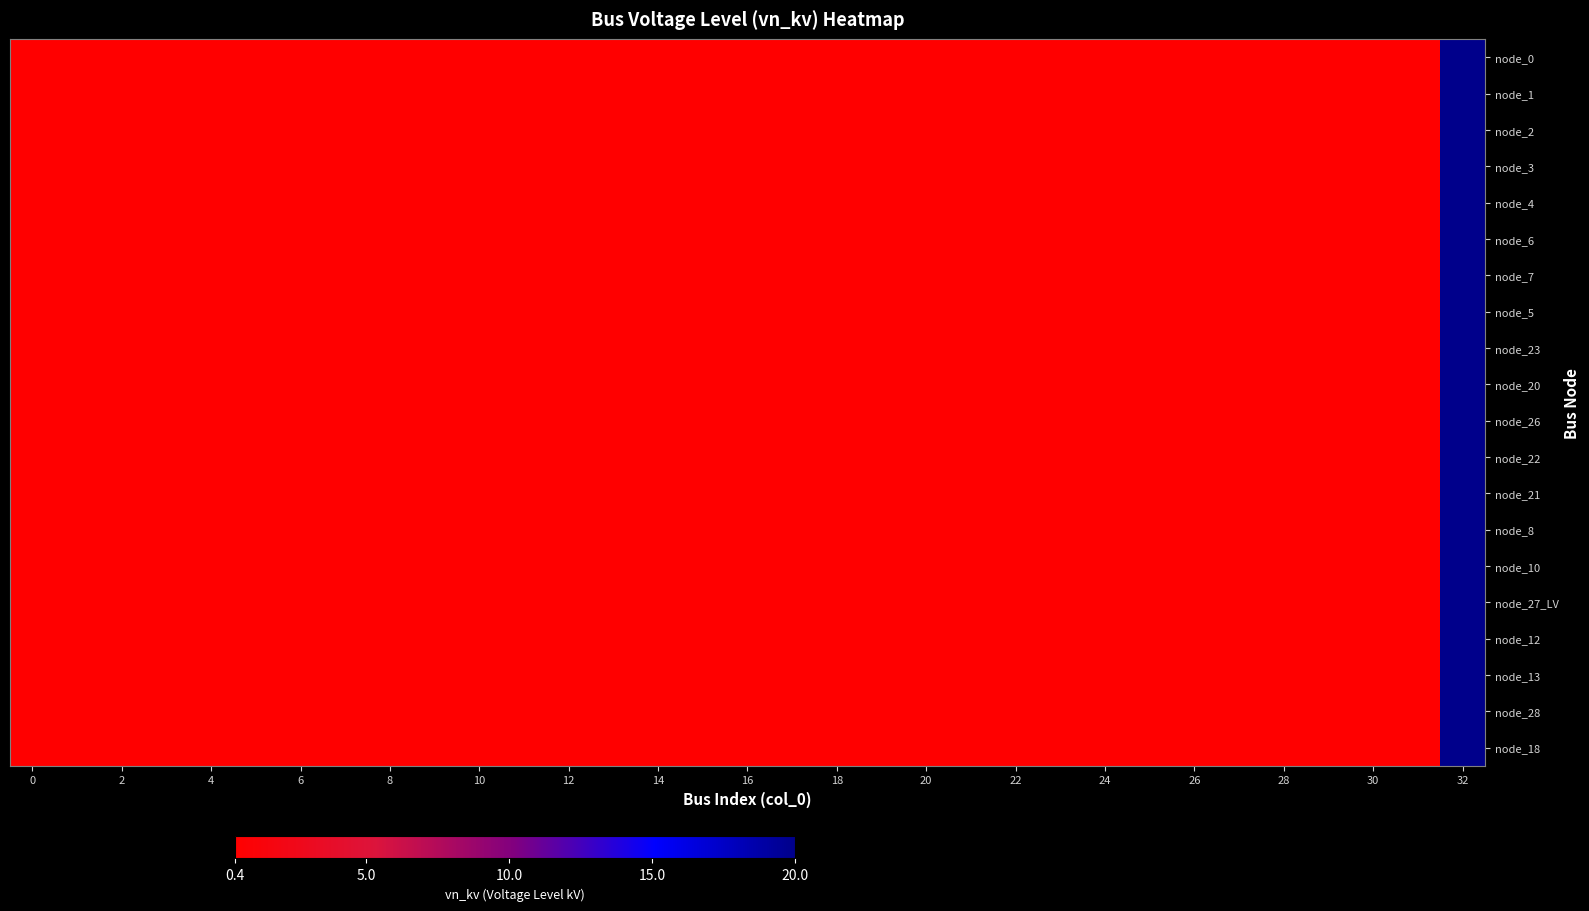

Rank the series by their maximum value, from highest to lowest.

node_0, node_1, node_2, node_3, node_4, node_6, node_7, node_5, node_23, node_20, node_26, node_22, node_21, node_8, node_10, node_27_LV, node_12, node_13, node_28, node_18